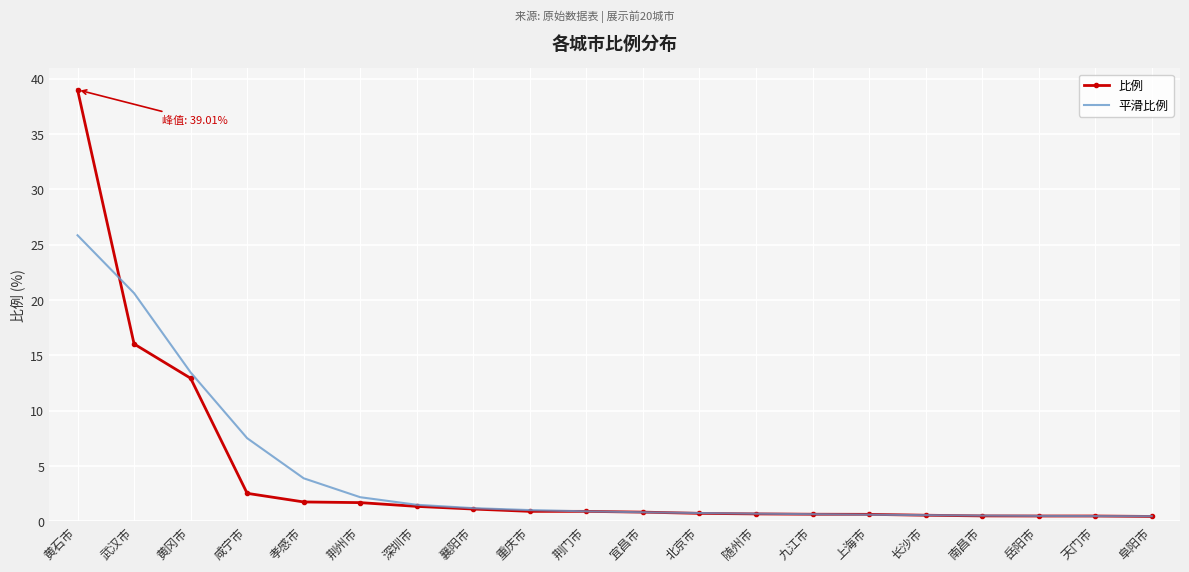

What position from the right is 襄阳市?

13